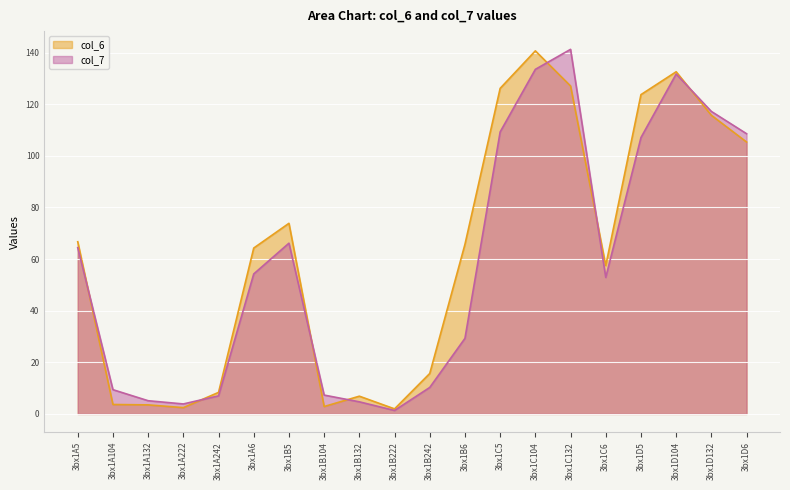

How many lines are shown in the chart?

2